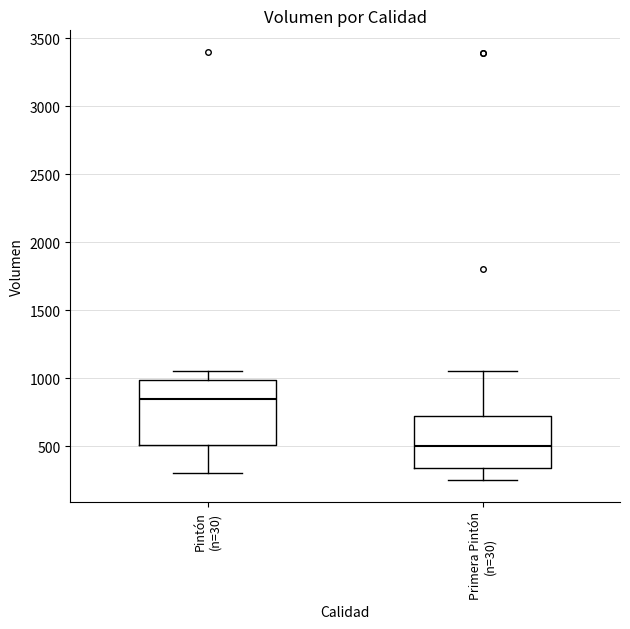

Reading left to right, transcribe this box plot: for each box, give where its median line is, the range the box spans, and where its two whiskers end, as read against the y-axis. The values are not printed on the chart, so give them approximately, as read against the axis.

Pintón (n=30): median 850, box 500 to 1000, whiskers 300 to 1050
Primera Pintón (n=30): median 500, box 350 to 700, whiskers 250 to 1050